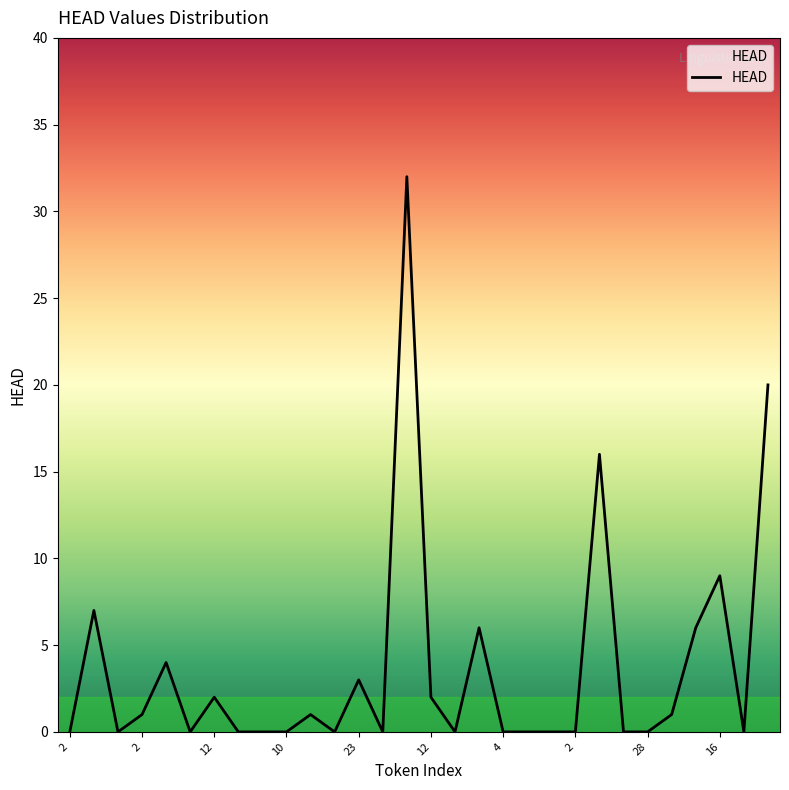

What is the difference between the second highest and minimum values?

20